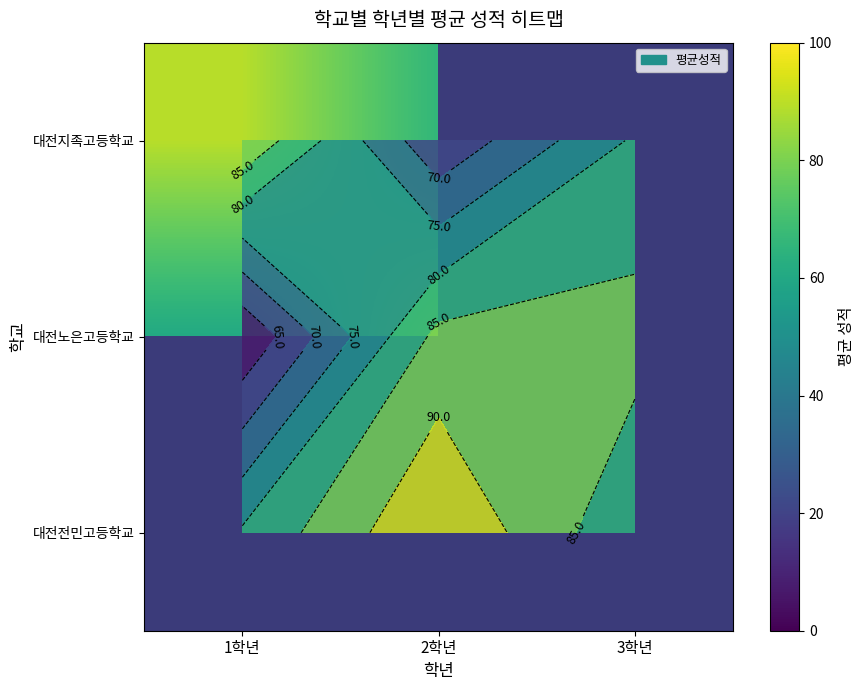

Which category has the highest value across all series?

2학년